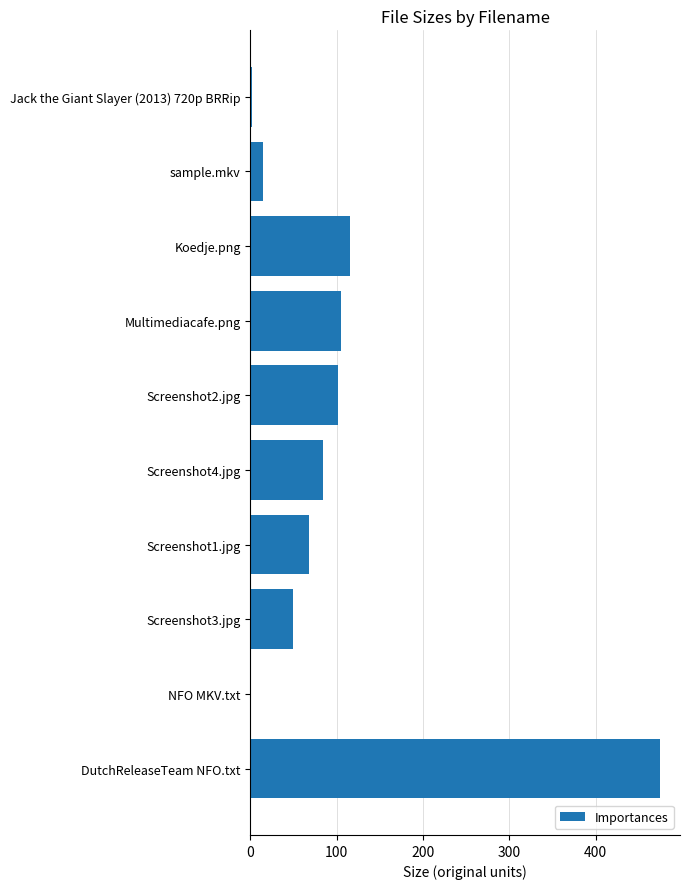

What is the maximum value shown in the chart?

474.0